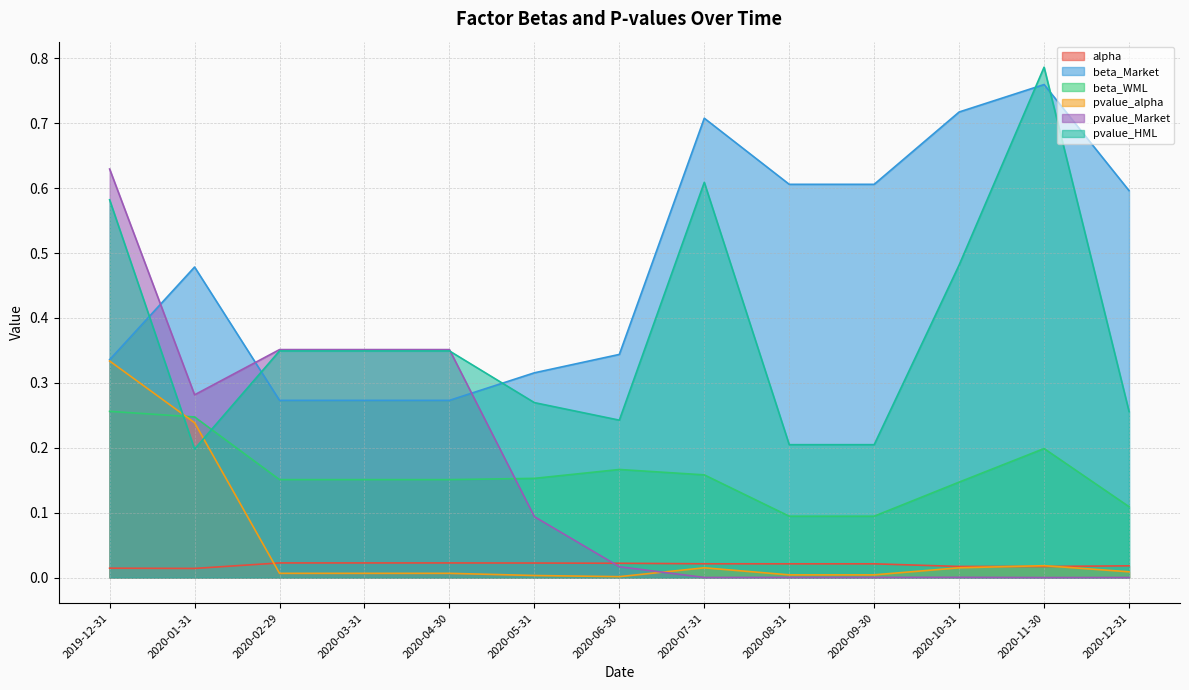

List the series in order of their peak value, lowest first.

alpha, beta_WML, pvalue_alpha, pvalue_Market, beta_Market, pvalue_HML